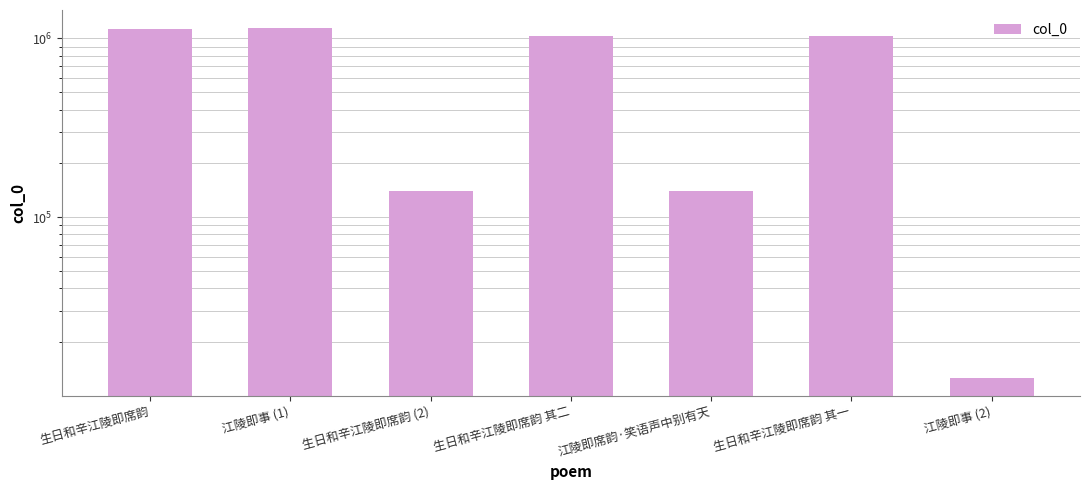

How many bars are there in total?

7